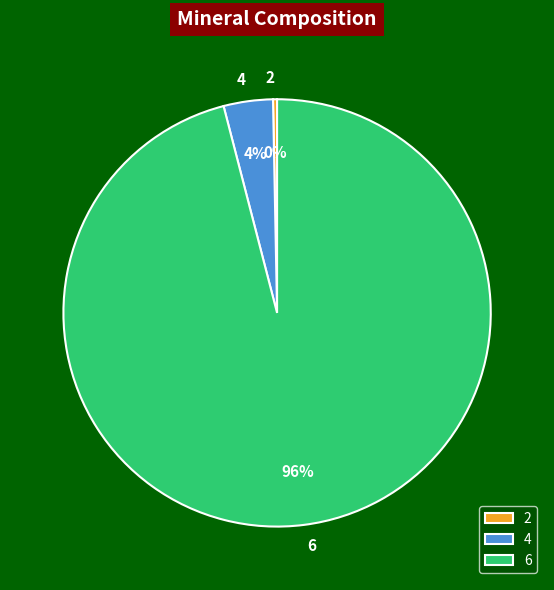

To the nearest percent, what is the combined percentage of 4 and 6?

100%